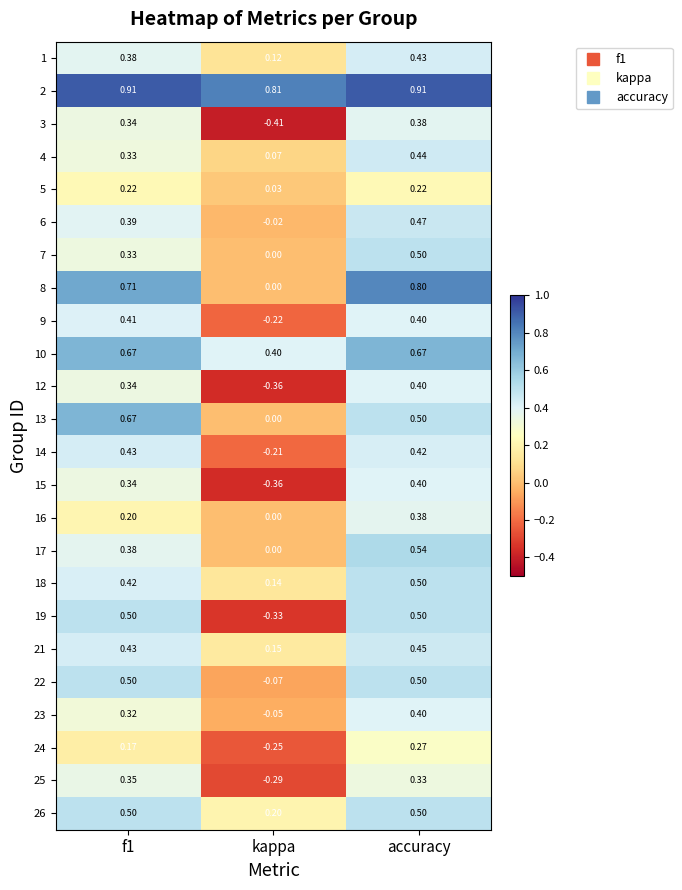

At which label does 9 reach its minimum?

kappa